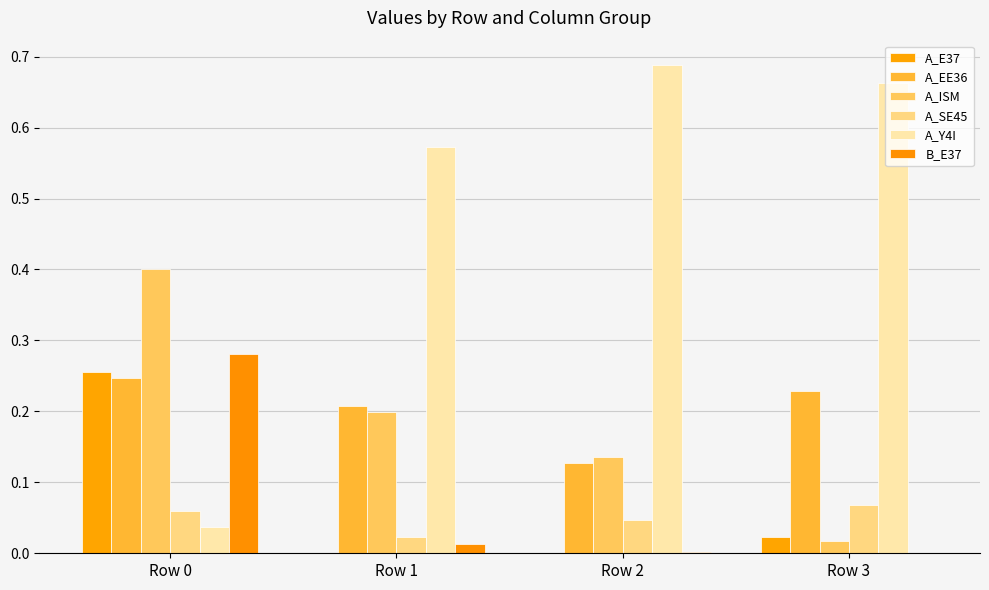

What is the total value across all series at Row 0?

1.3